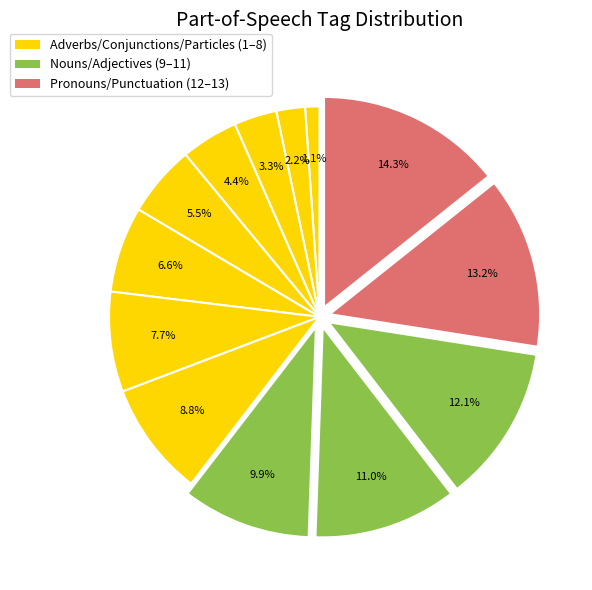

Count the number of slices in the pie.

13